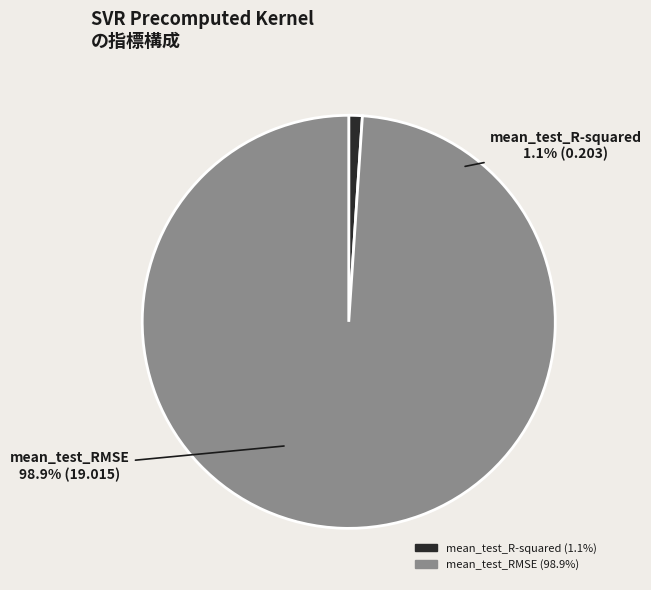

True or false: mean_test_R-squared accounts for 12% of the total.

False